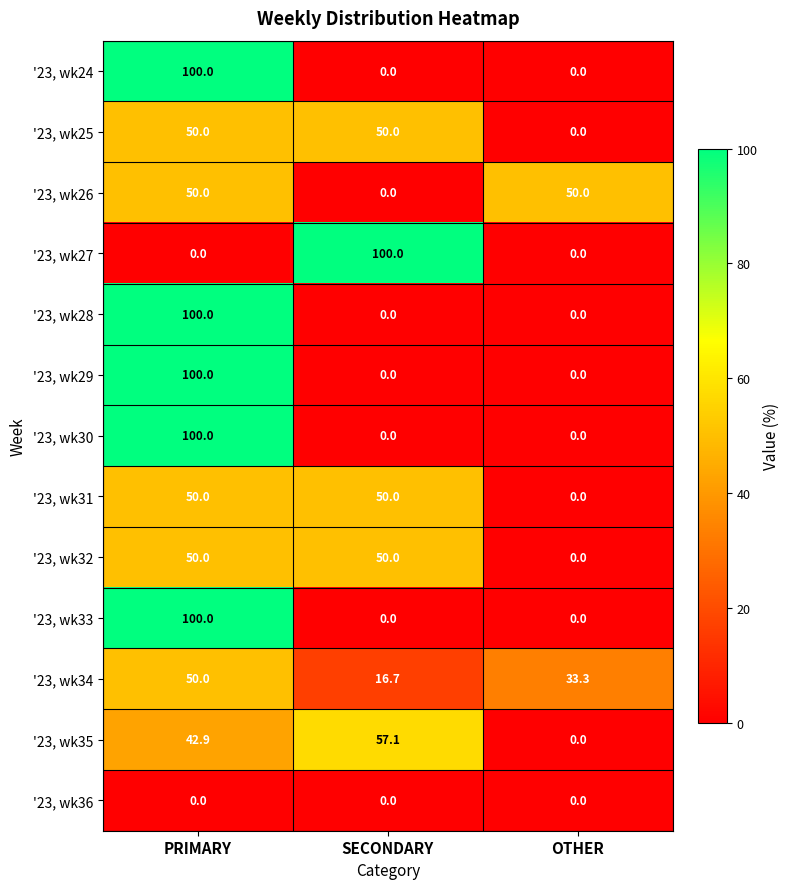

What is the difference between the highest and lowest values at OTHER?

50.0